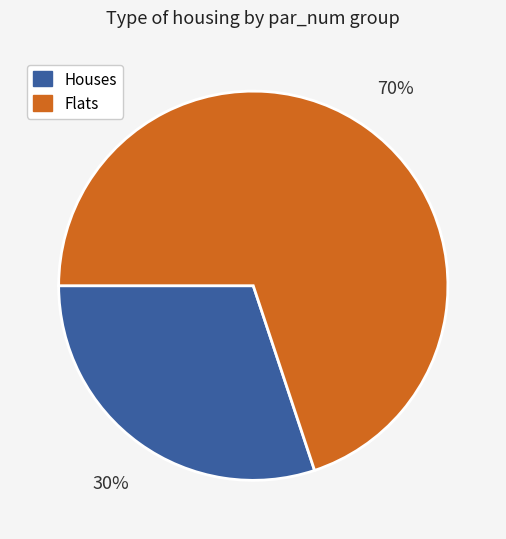

Is there a majority slice in this chart?

Yes